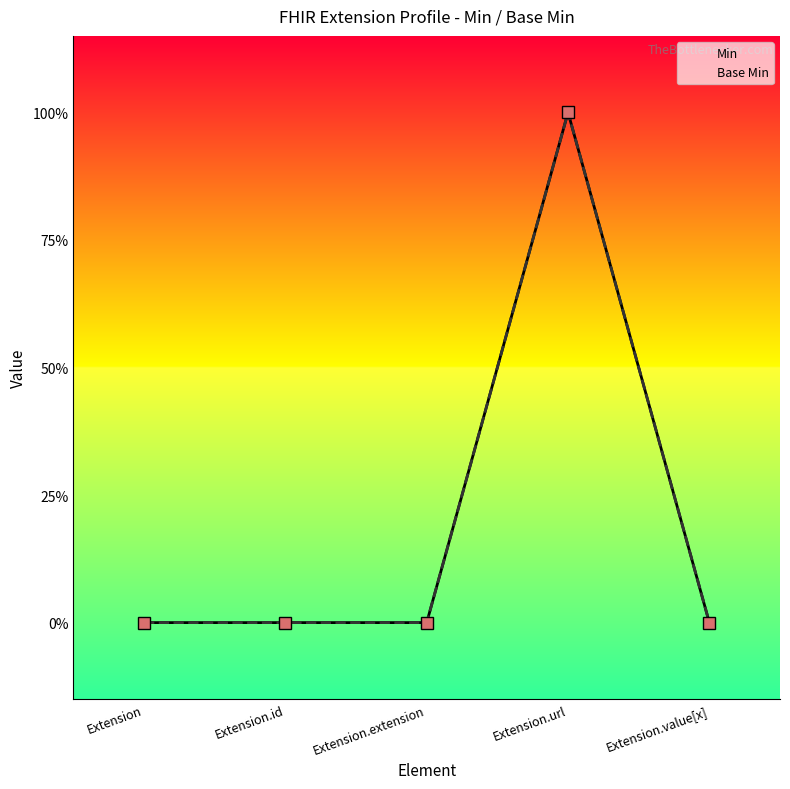

List the series in order of their peak value, highest first.

Min, Base Min